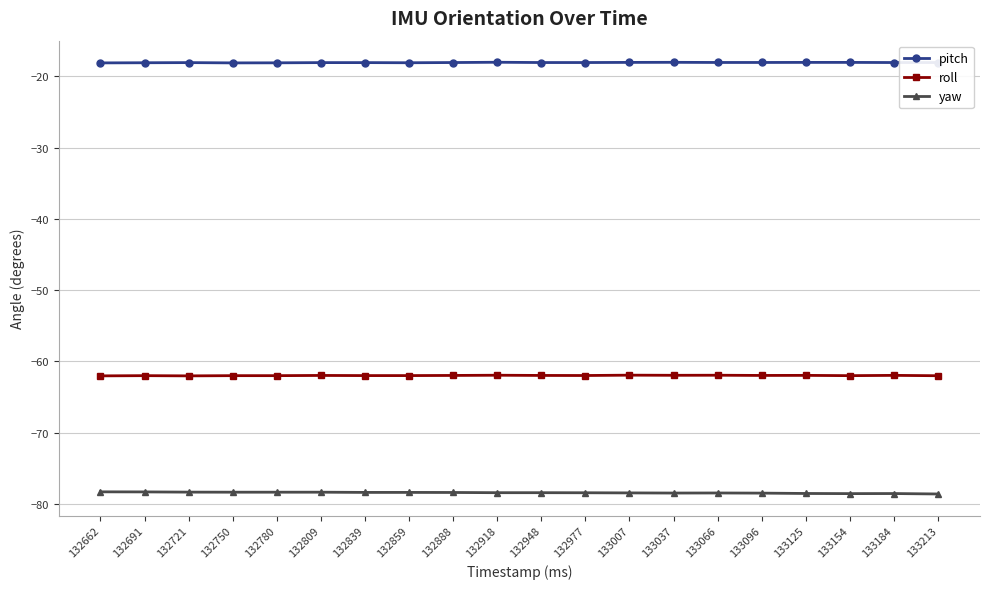

True or false: roll and pitch intersect in this chart.

False